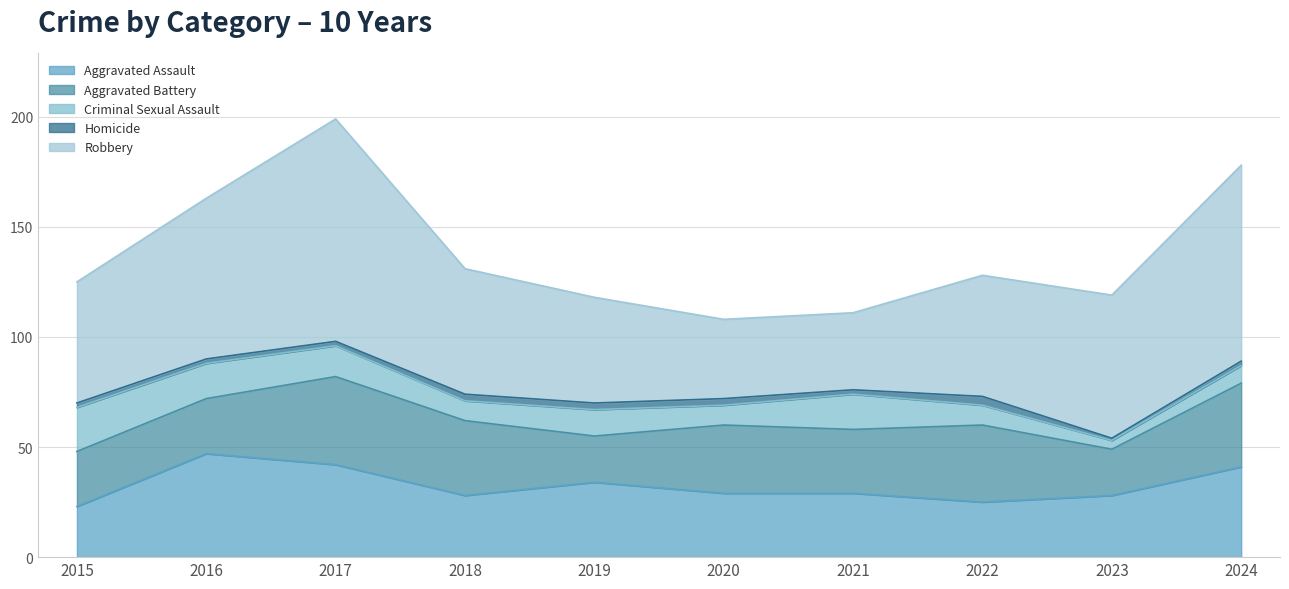

Between 2019 and 2023, which series saw the biggest shift?

Robbery